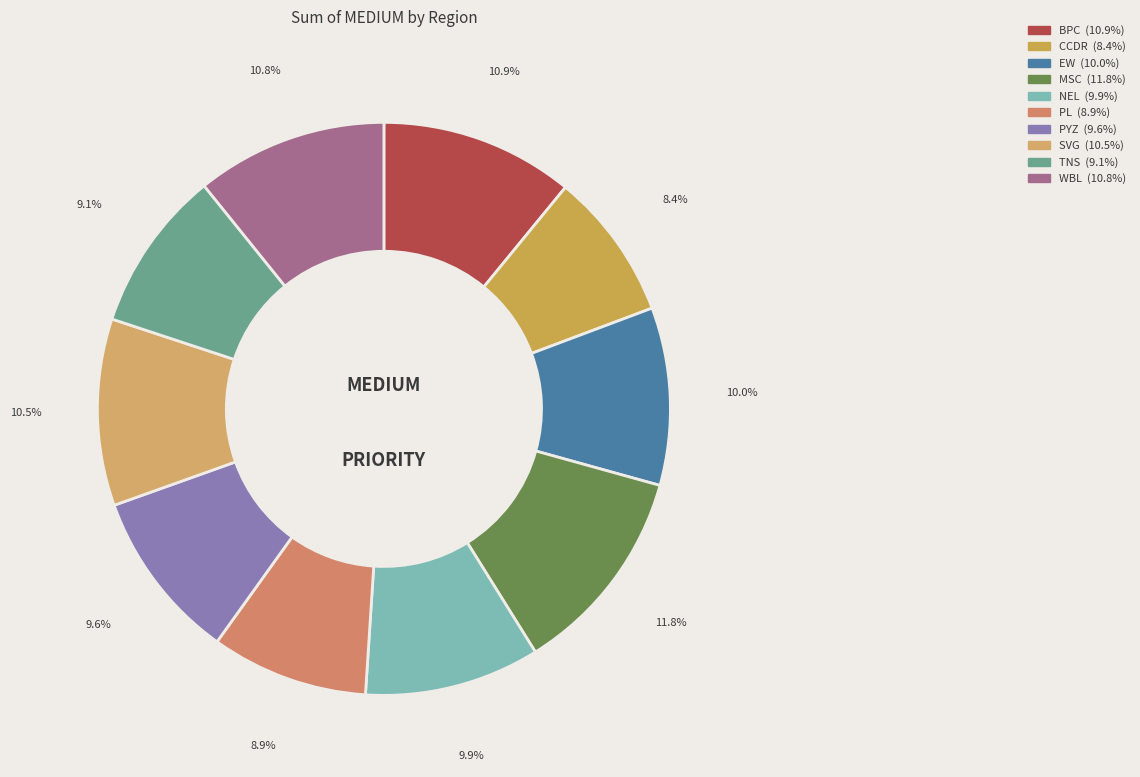

True or false: TNS accounts for 1% of the total.

False